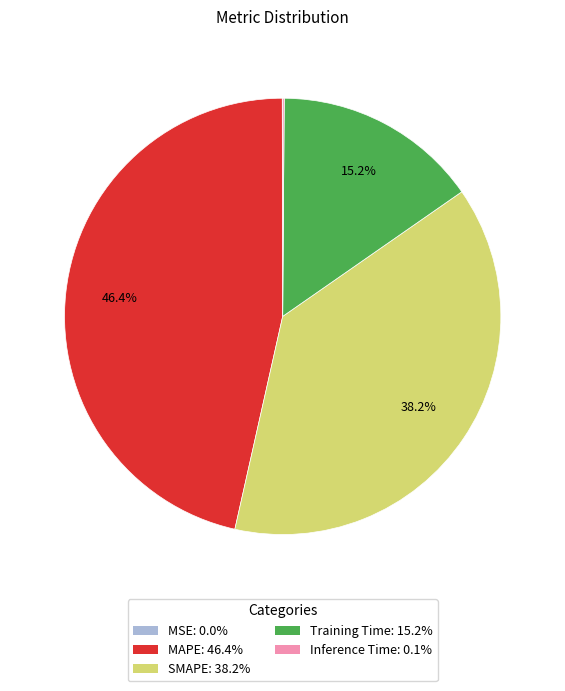

To the nearest percent, what is the difference between the largest and smallest slice percentages?

46%